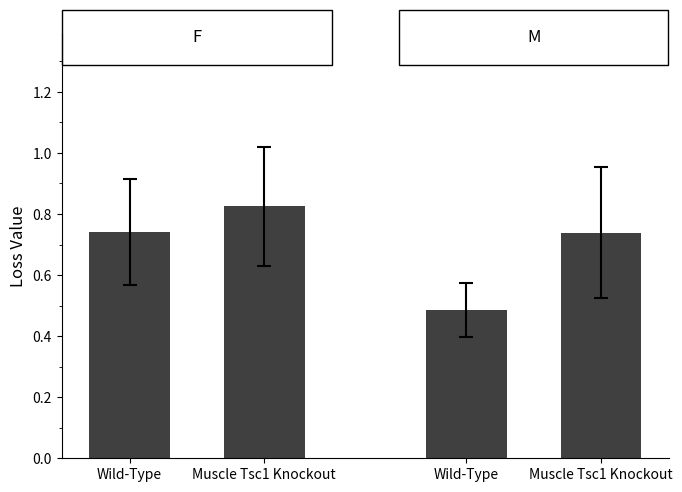

Count the number of data series in this chart.

1